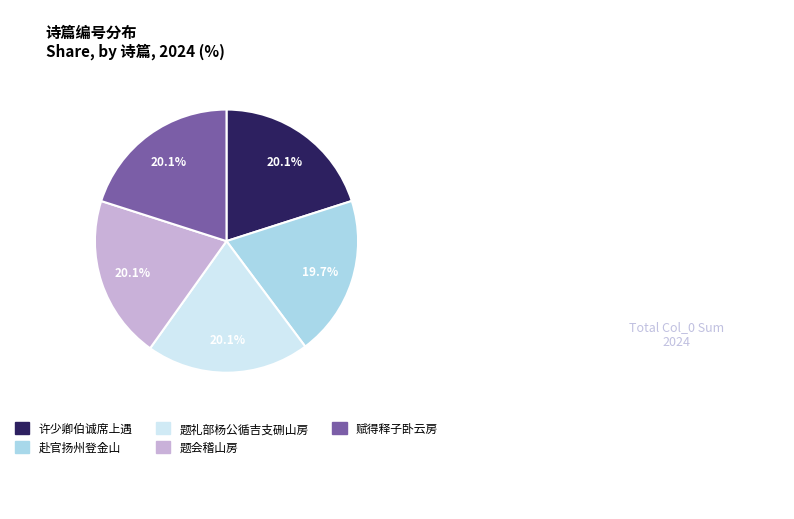

Is there any slice that represents more than half of the pie?

No